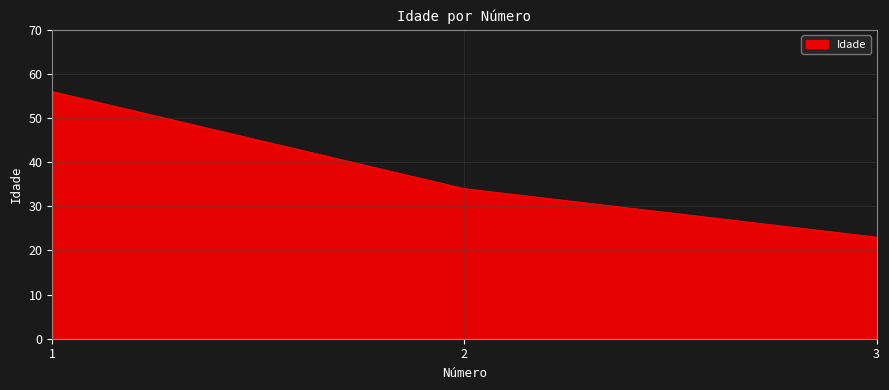

Reading left to right, list all the values displayed in this chart.

1=56	2=34	3=23